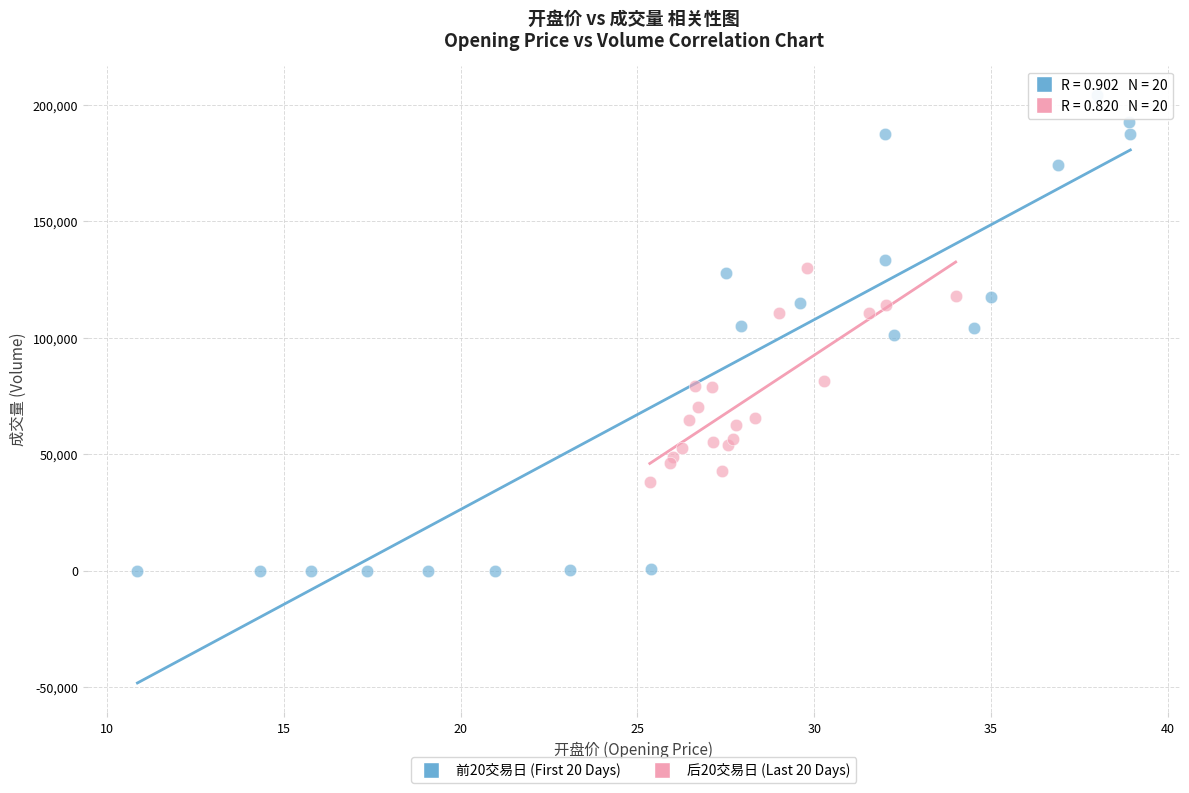

Which series has the largest Y range (max minus min)?

前20交易日 (First 20 Days)